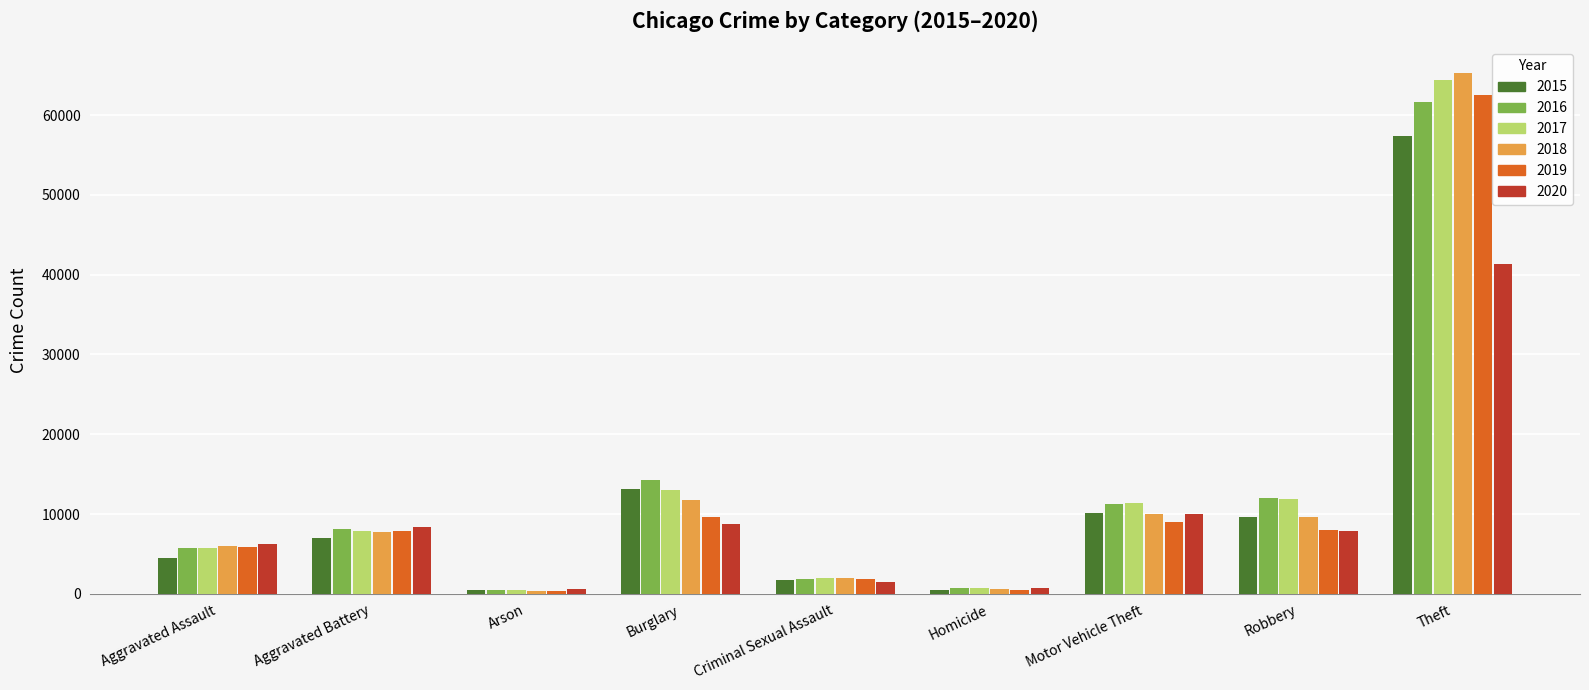

What is the greatest value displayed?

65289